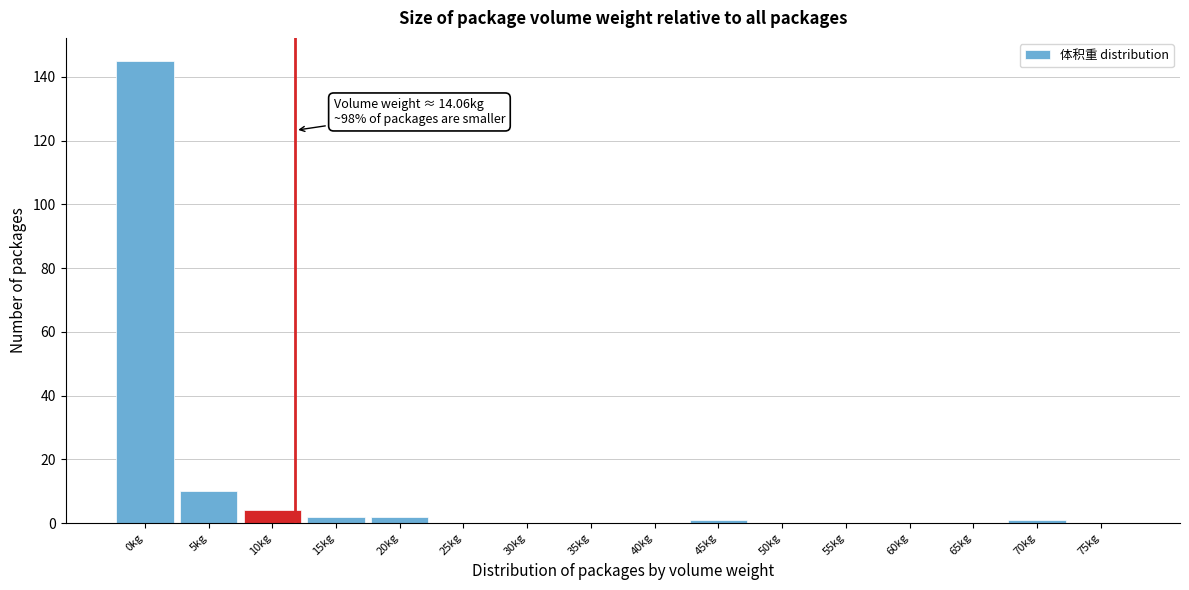

Reading left to right, list all the values displayed in this chart.

0kg=145	5kg=10	10kg=4	15kg=2	20kg=2	25kg=0	30kg=0	35kg=0	40kg=0	45kg=1	50kg=0	55kg=0	60kg=0	65kg=0	70kg=1	75kg=0